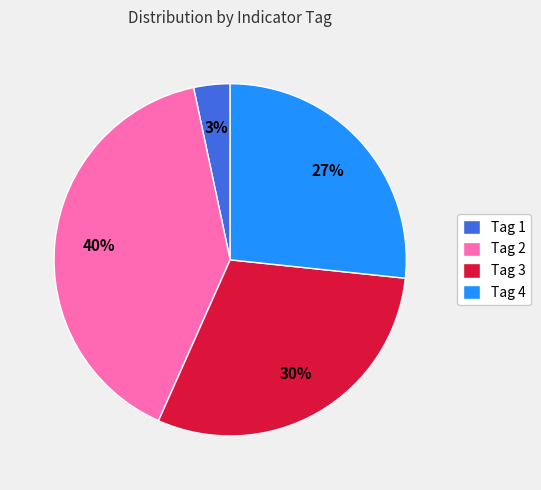

To the nearest percent, what is the difference between the largest and smallest slice percentages?

37%